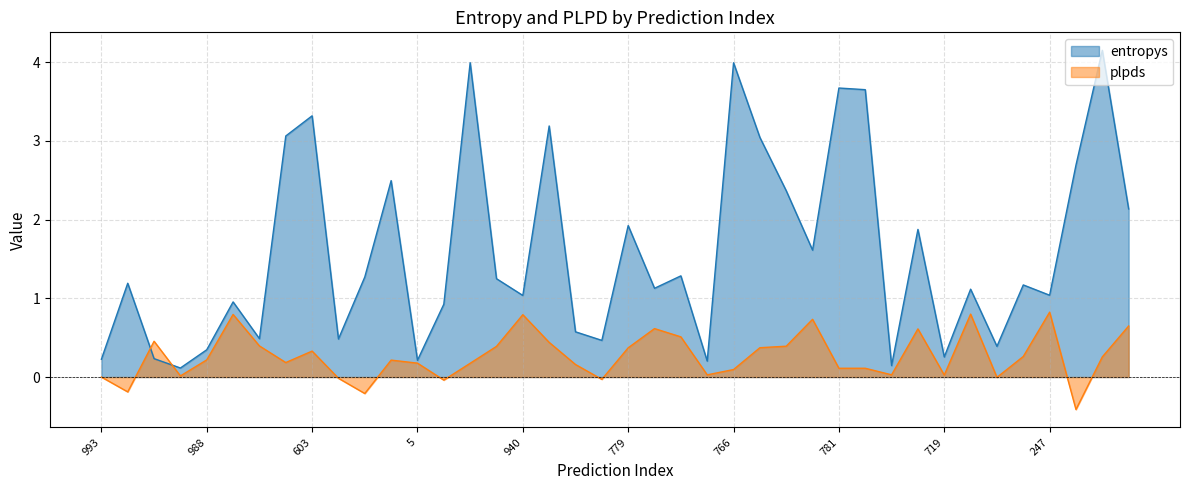

Between 866 and 5, which series saw the biggest shift?

plpds